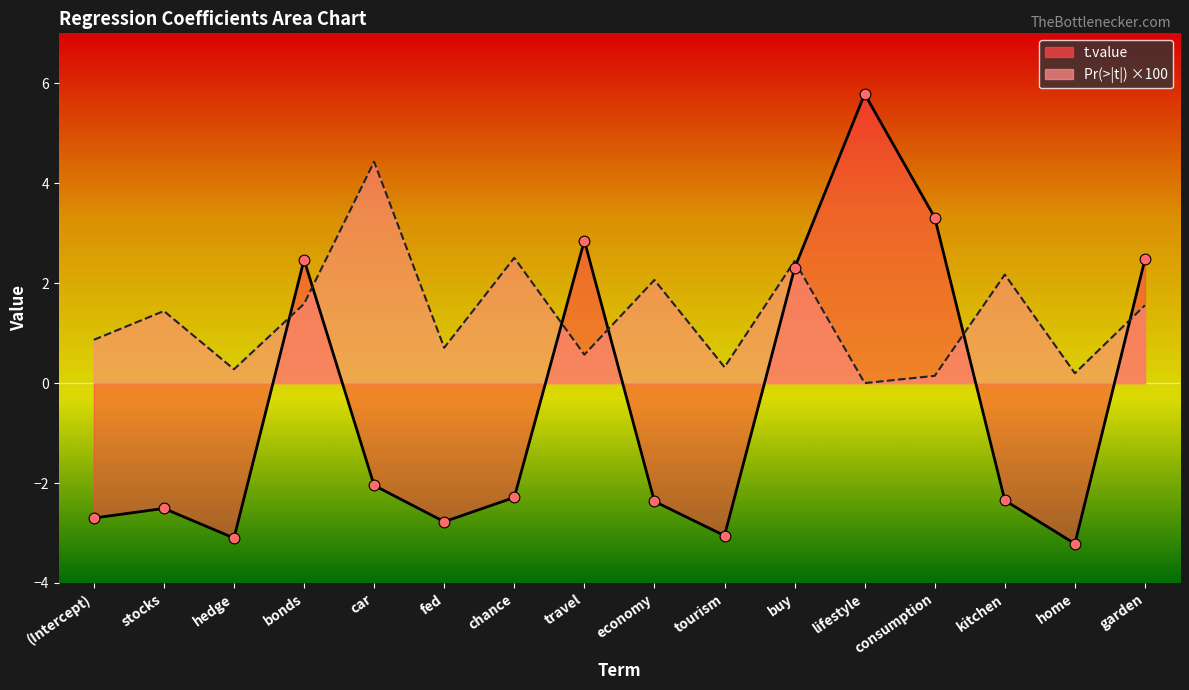

Which series contains the highest Y value?

t.value